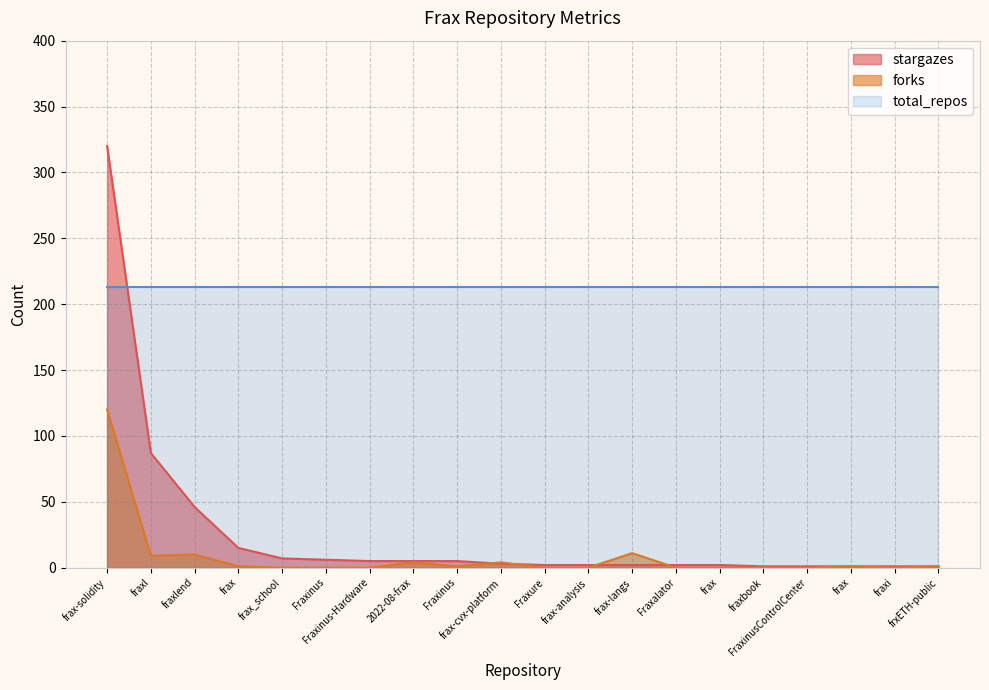

The value of stargazes at Fraxinus is 4. True or false?

False